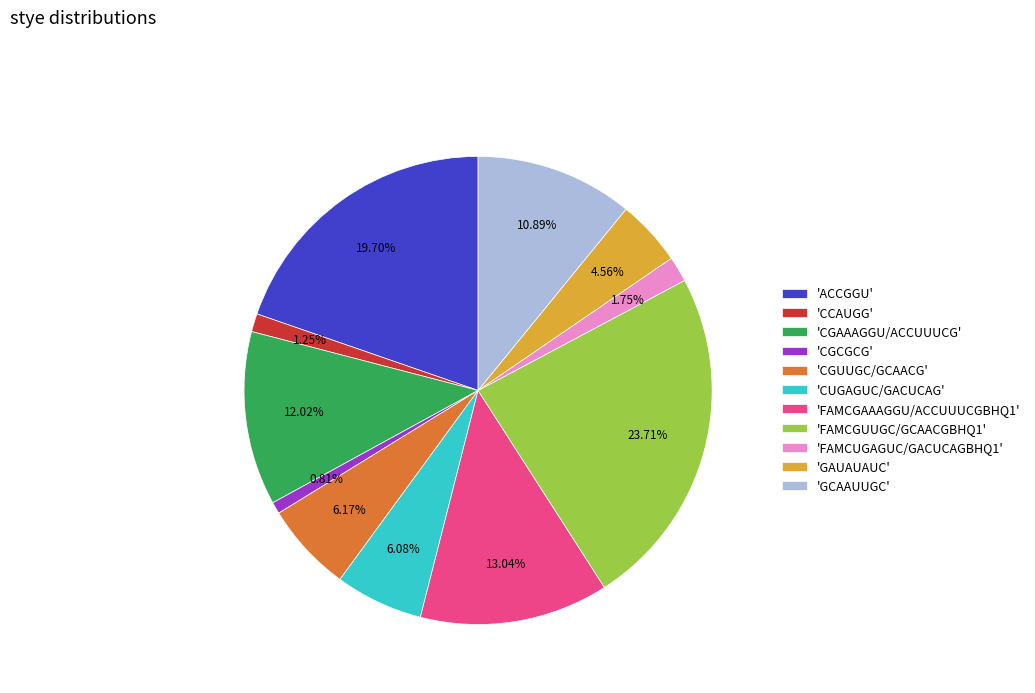

Is there any slice that represents more than half of the pie?

No